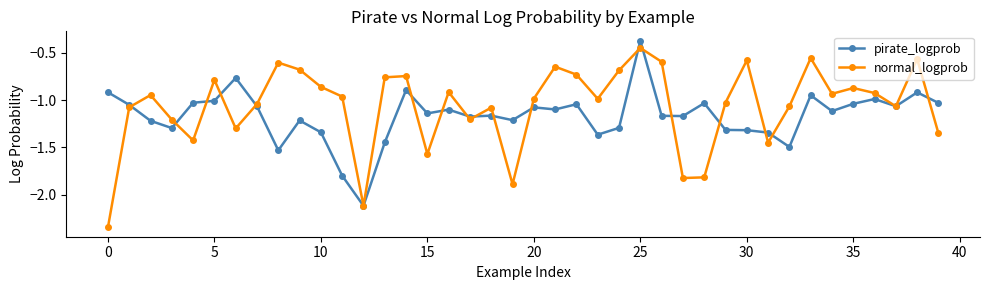

Which series has the largest total across all categories?

normal_logprob